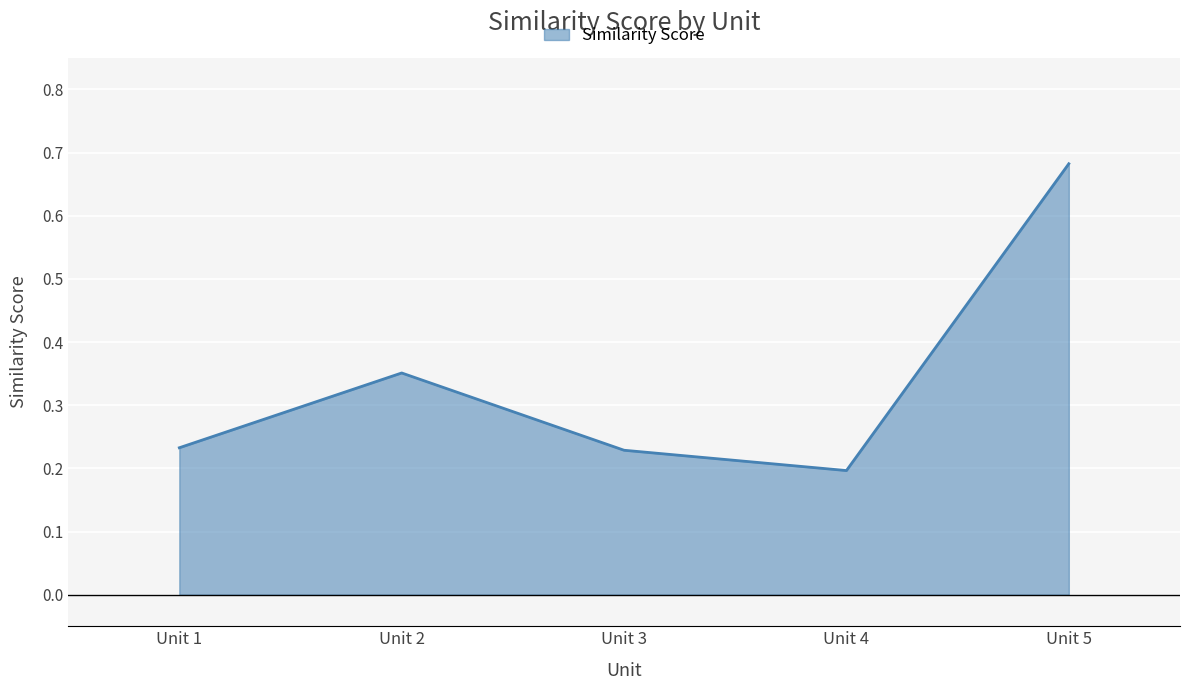

What is the sum of all values?

1.7